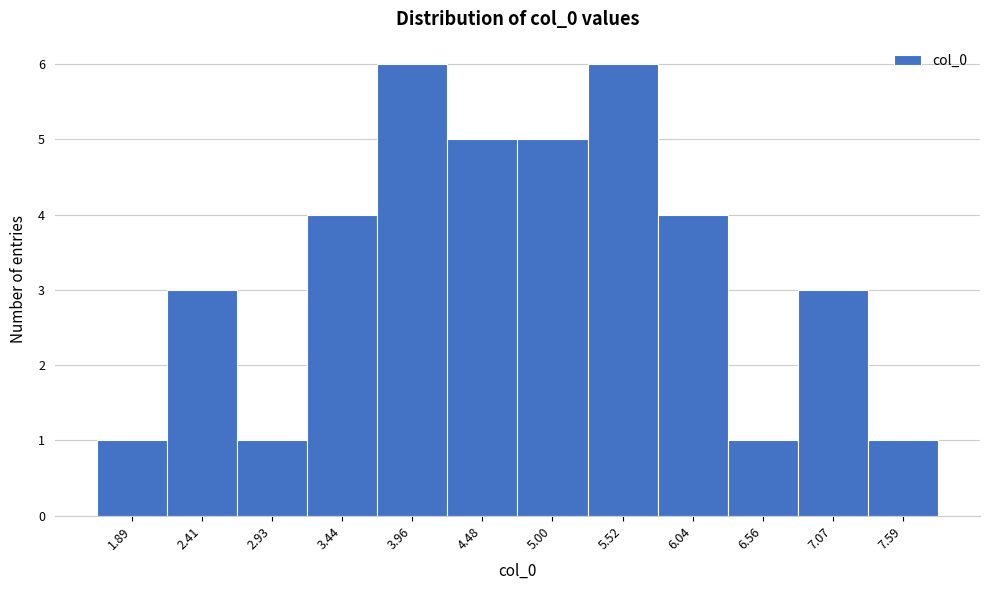

Reading left to right, what are all the values shown in this chart?

1	3	1	4	6	5	5	6	4	1	3	1